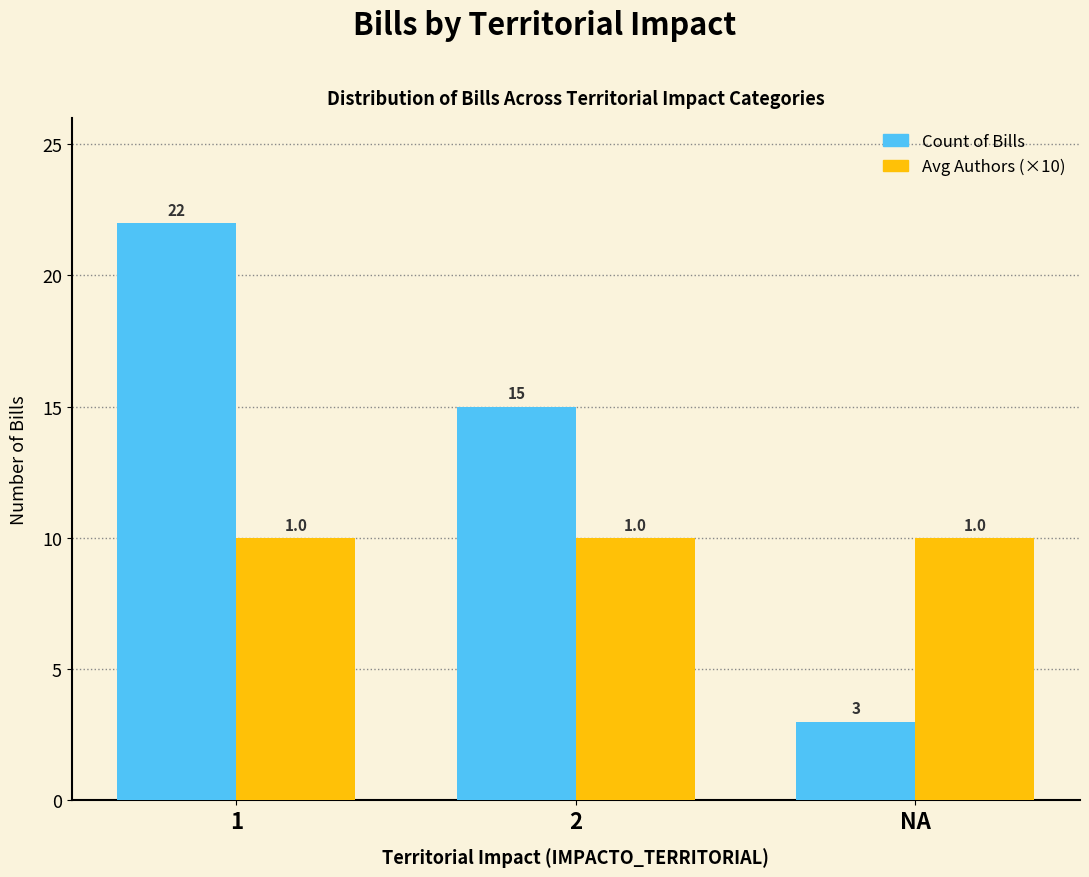

What are all the series names shown in the legend?

Count of Bills, Avg Authors (×10)